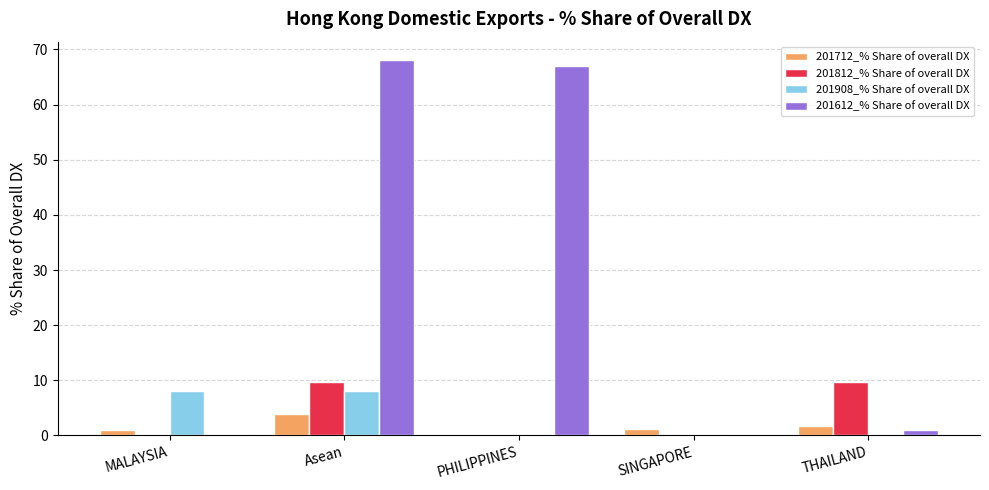

What is the greatest value displayed?

68.0